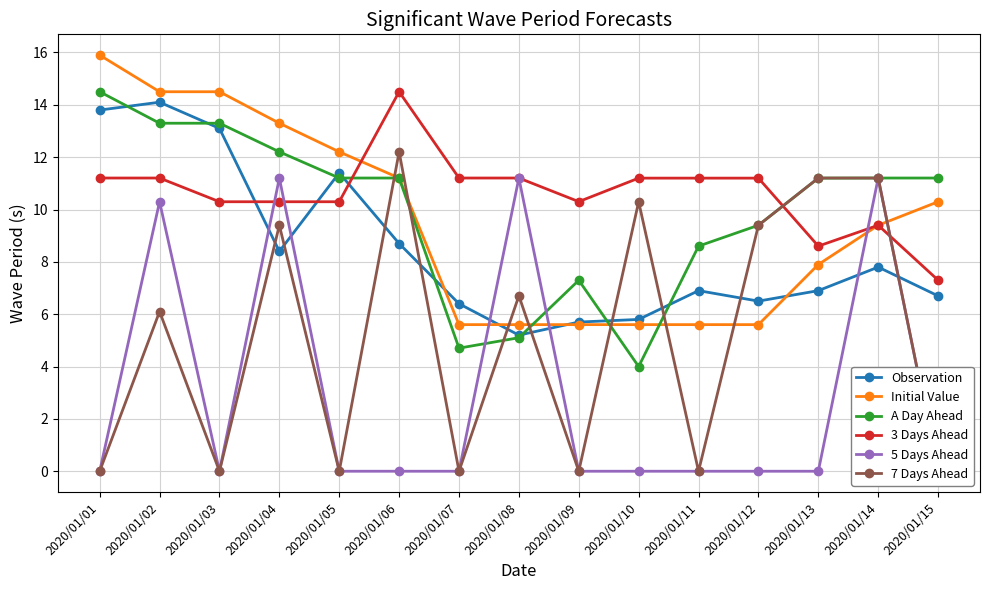

What is the difference between the 5 Days Ahead values at 2020/01/03 and 2020/01/14?

11.2